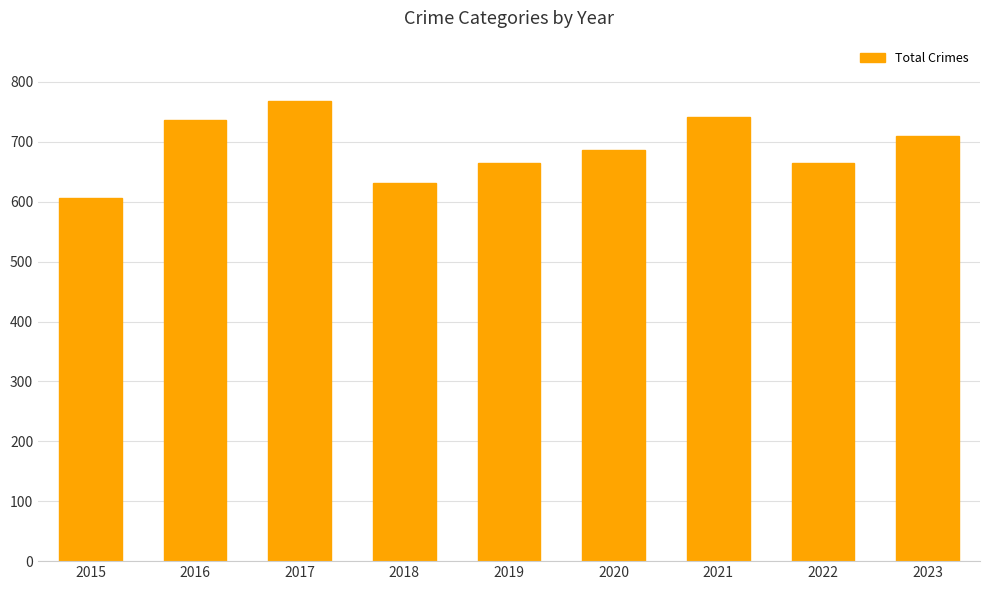

What value does the data have at 2018, to the nearest 5?

630